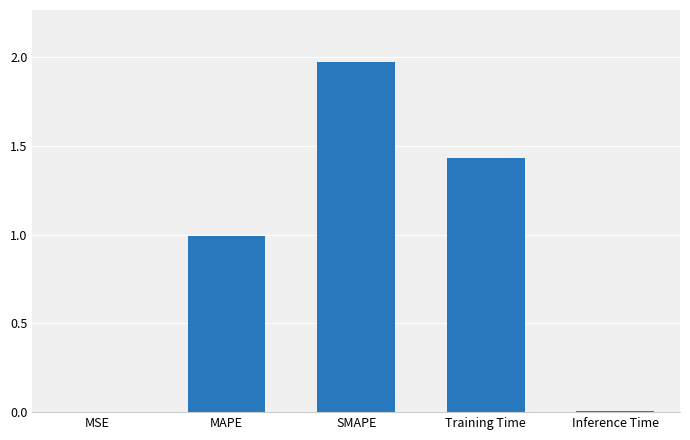

What is the ratio of the value at MAPE to the value at Training Time?

0.7